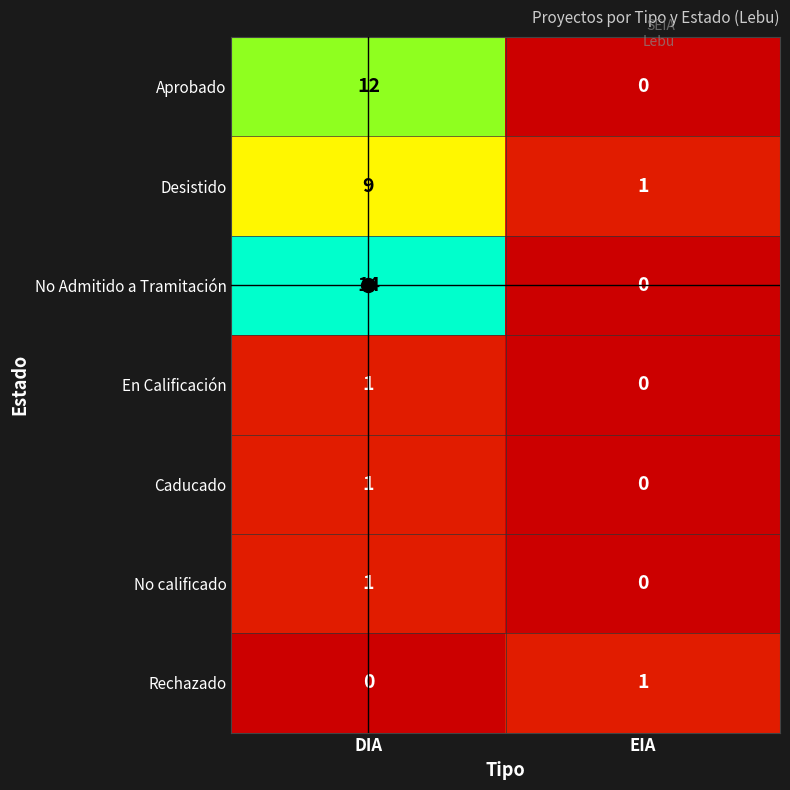

List the labels in order of Aprobado value, smallest first.

EIA, DIA